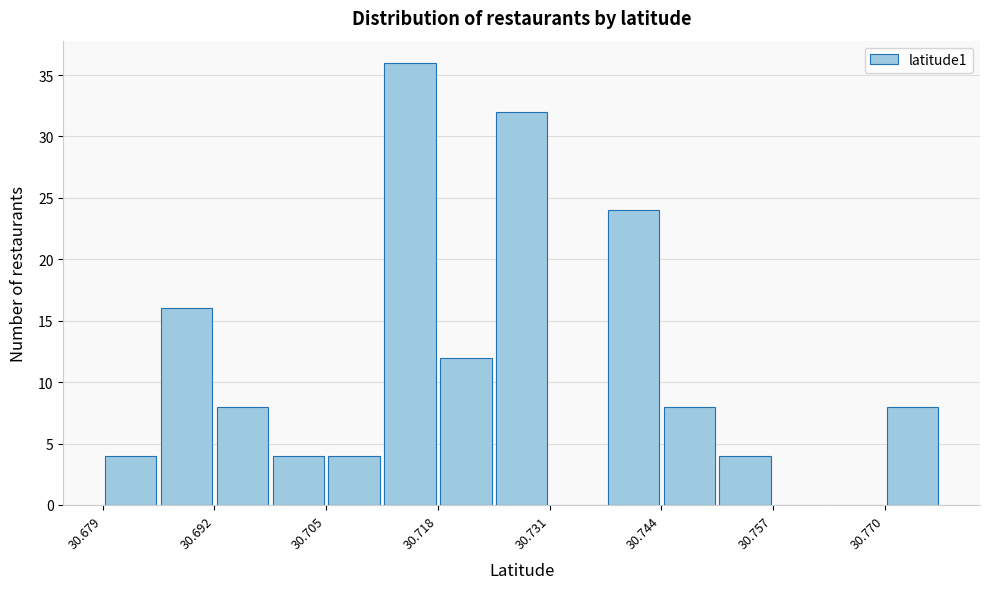

Read against the x-axis, roughly where is the centre of the tallest bar?

30.714